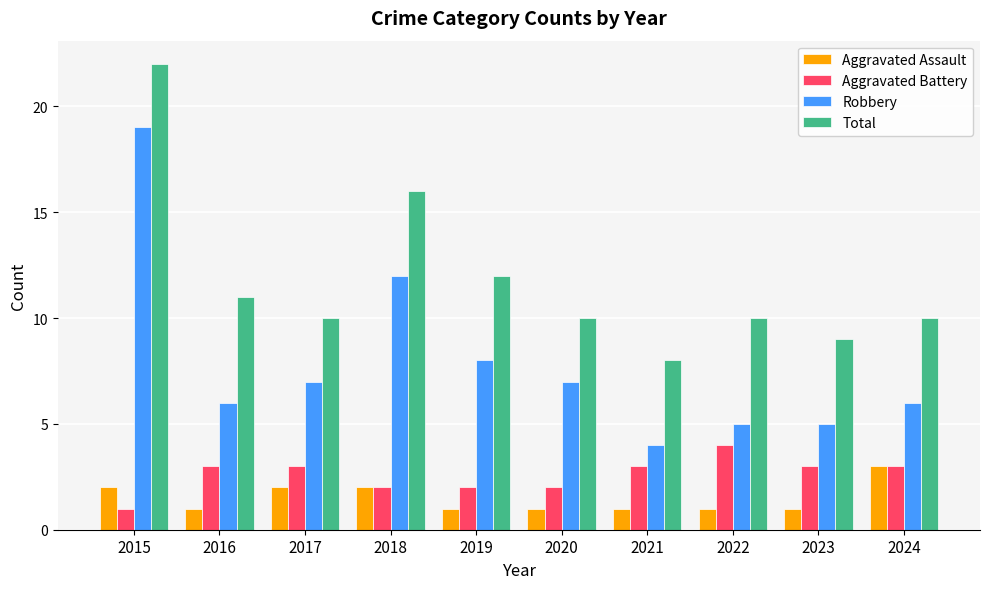

Which series has the largest total across all categories?

Total